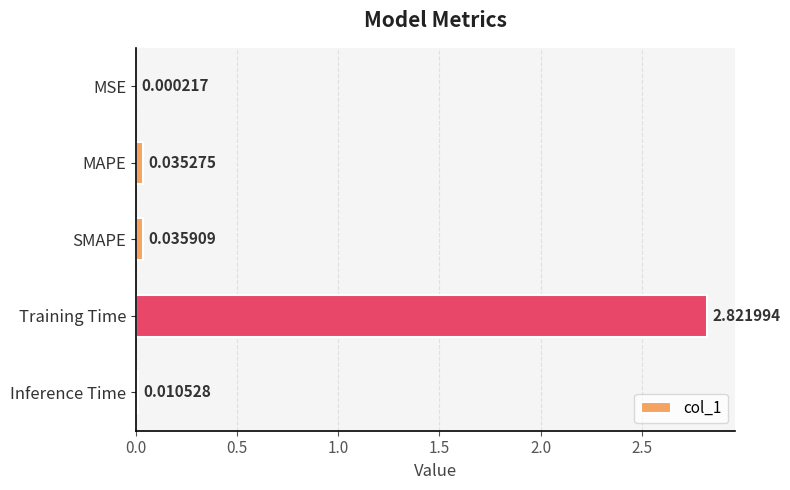

Does the chart contain stacked bars?

No